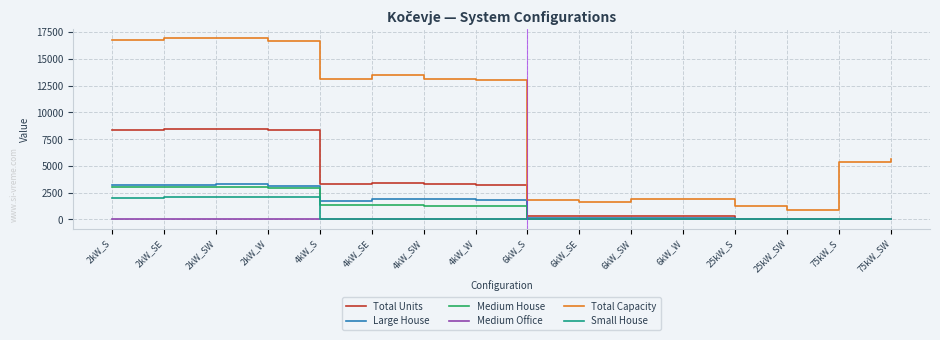

True or false: Small House and Total Capacity intersect in this chart.

False